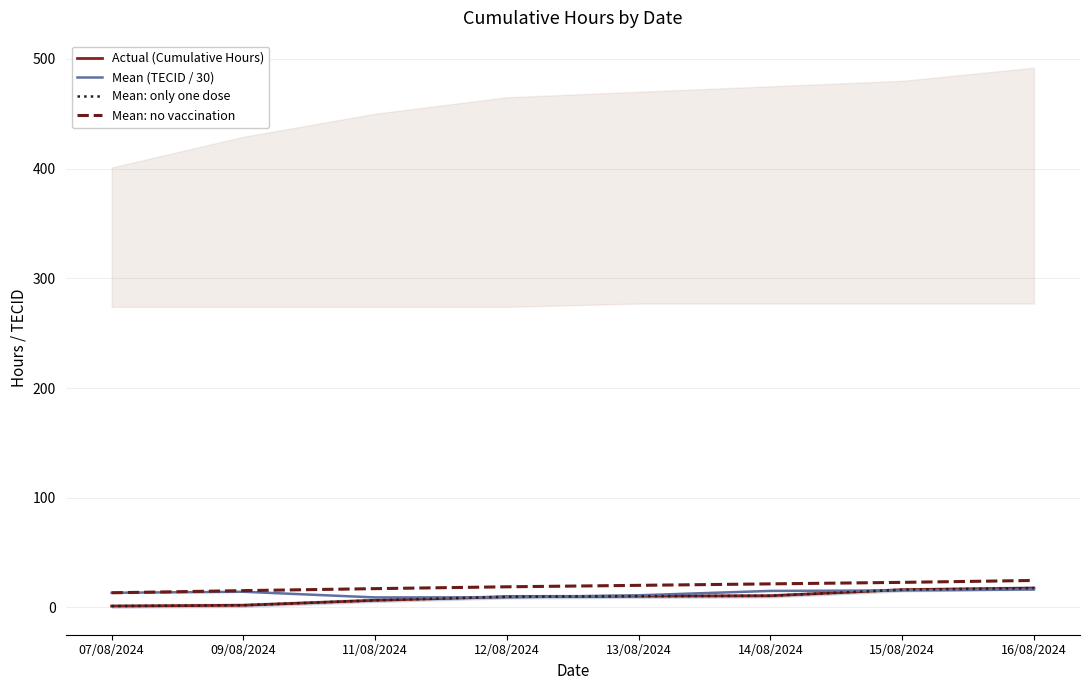

Where do Mean: only one dose and Mean (TECID / 30) first cross each other?

11/08/2024 and 12/08/2024